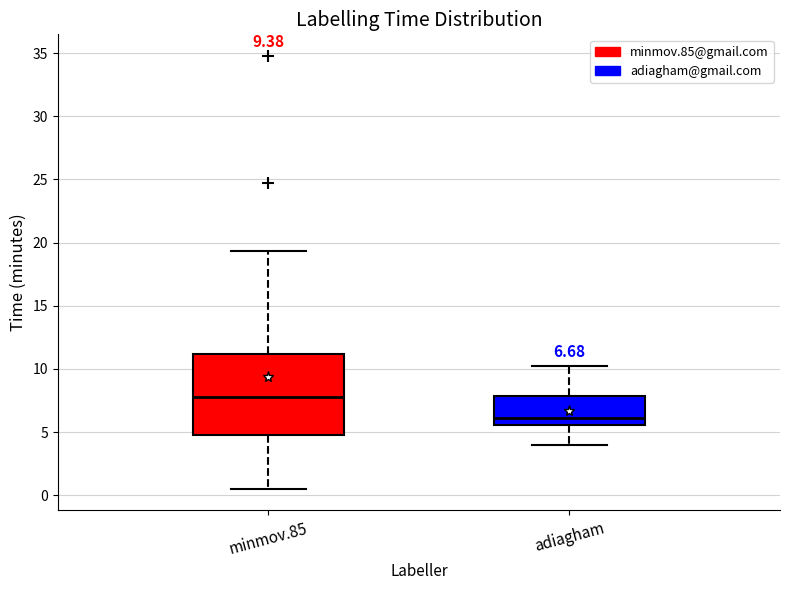

Which box is the tallest, from its lower edge to its upper edge?

minmov.85